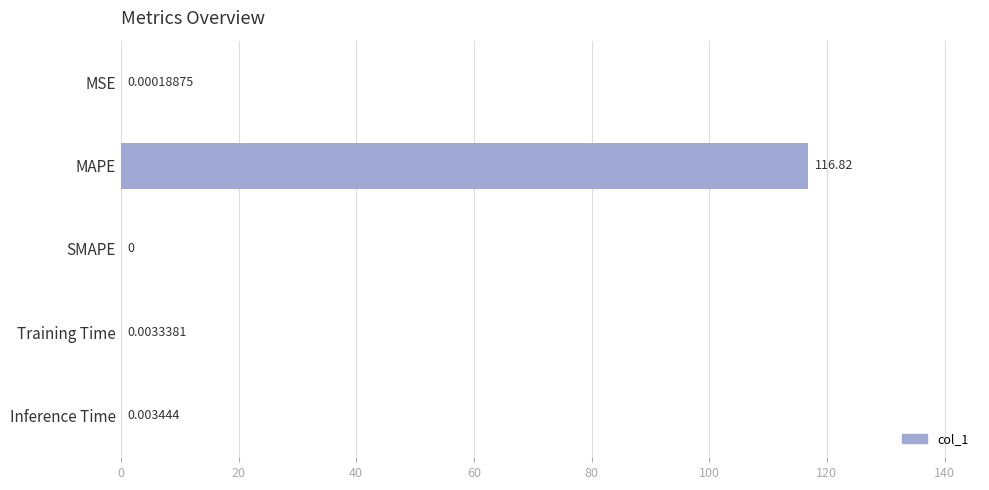

At which category does the chart reach its peak across all series?

MAPE